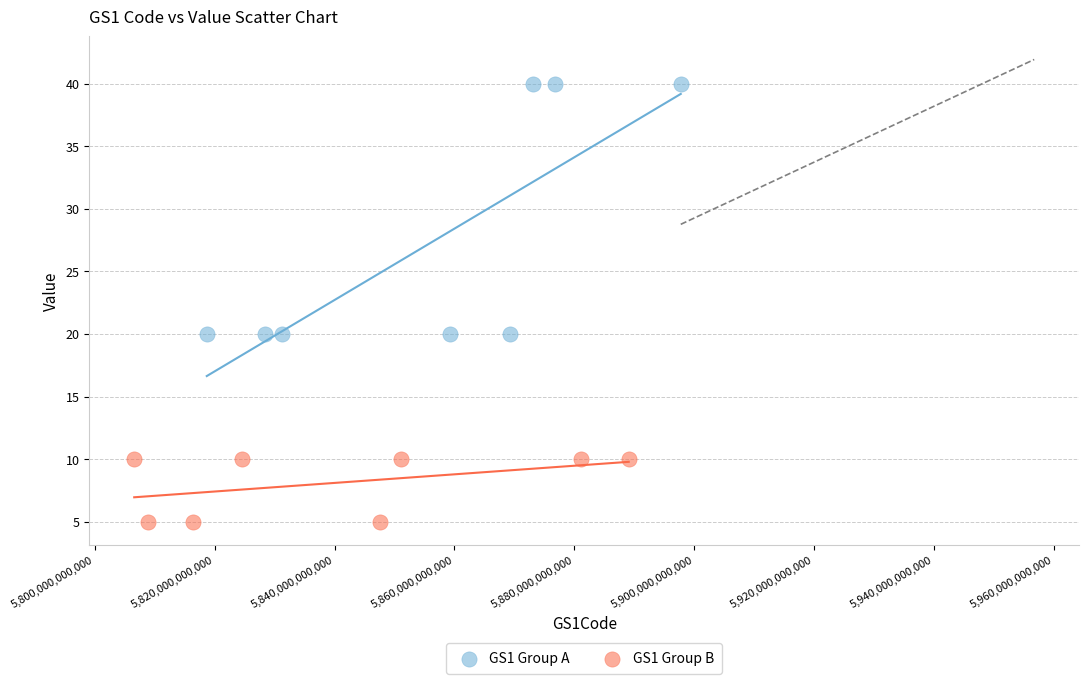

Which series has the widest spread of Y values?

GS1 Group A